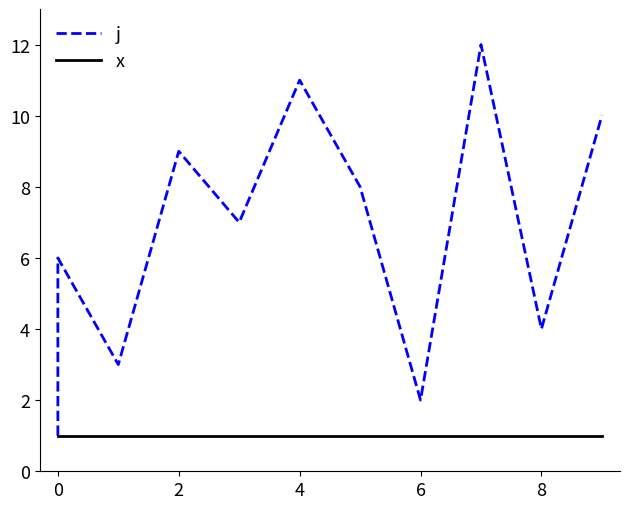

True or false: x and j cross at least once.

False